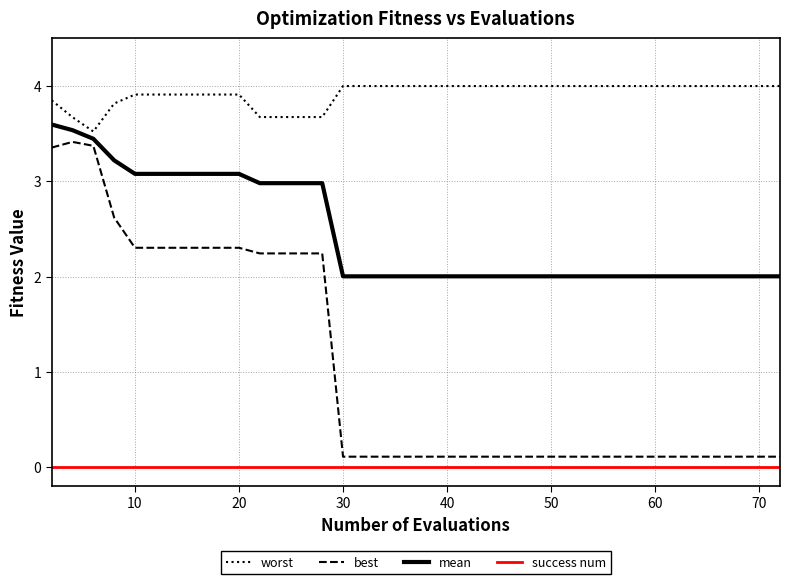

At how many categories does at least one series exceed 3?

40